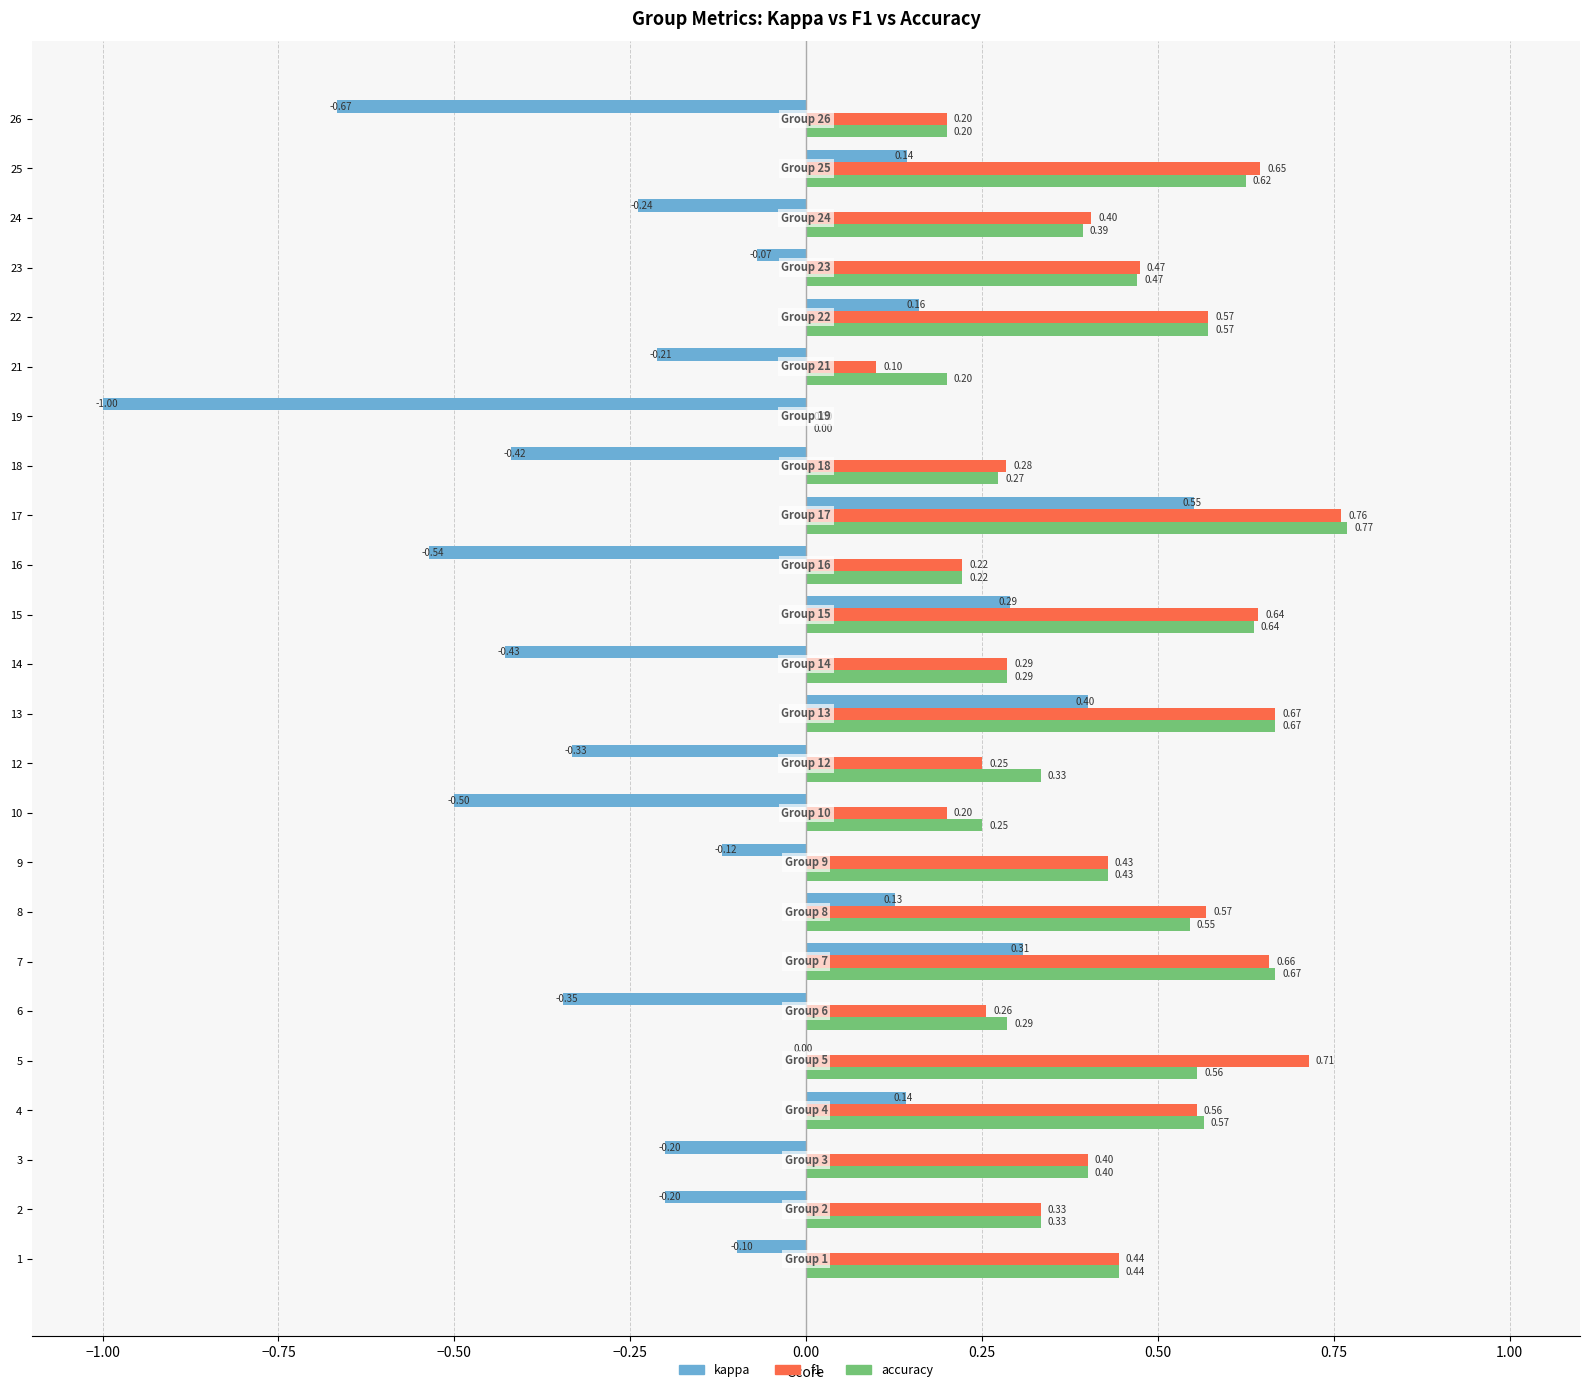

Where is accuracy nearest to the value 0?

19